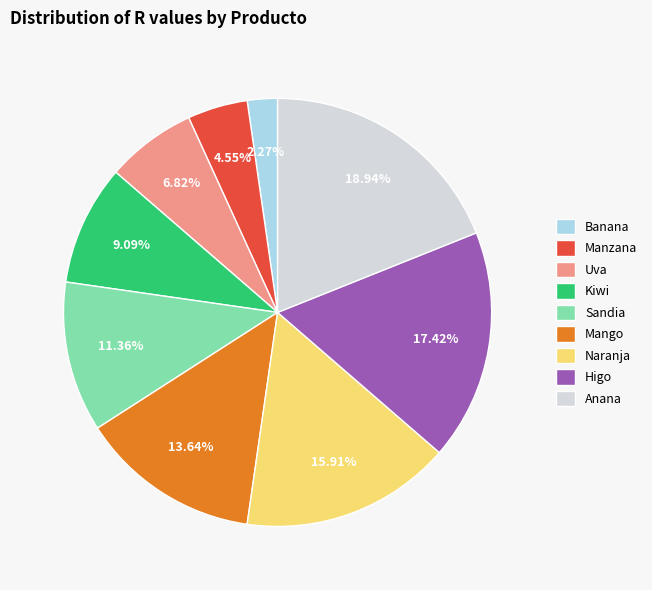

What percentage is the Anana slice, to the nearest percent?

19%